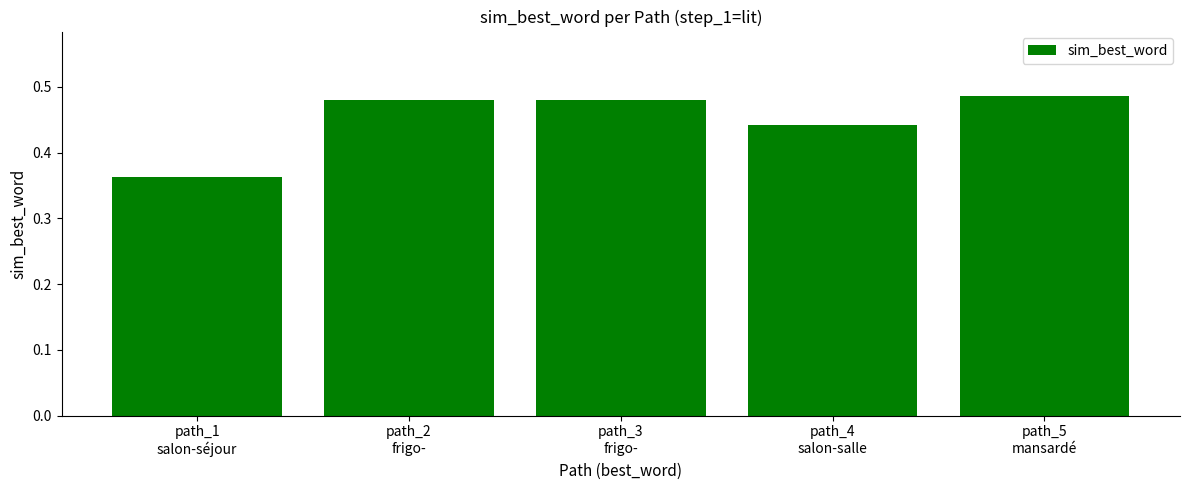

How many values are between 0 and 1?

5